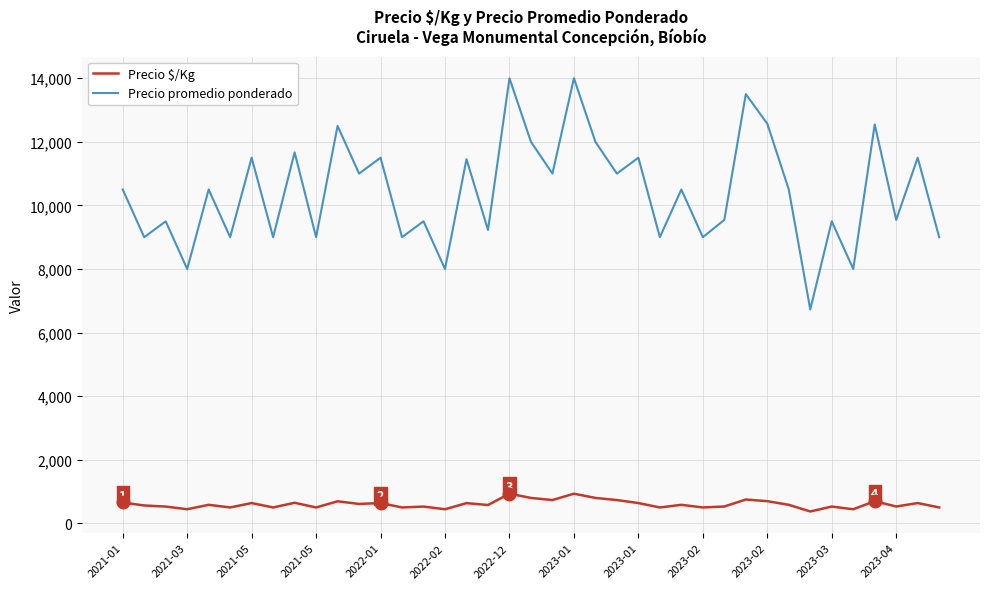

Rank the series by their average value, from lowest to highest.

Precio $/Kg, Precio promedio ponderado